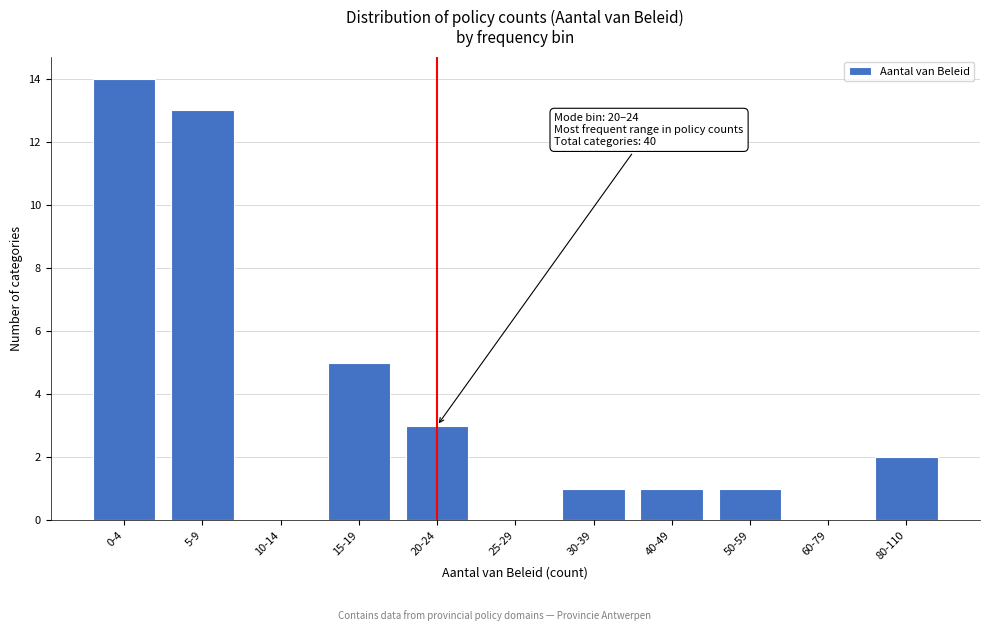

Reading left to right, what are all the values shown in this chart?

0-4=14	5-9=13	10-14=0	15-19=5	20-24=3	25-29=0	30-39=1	40-49=1	50-59=1	60-79=0	80-110=2